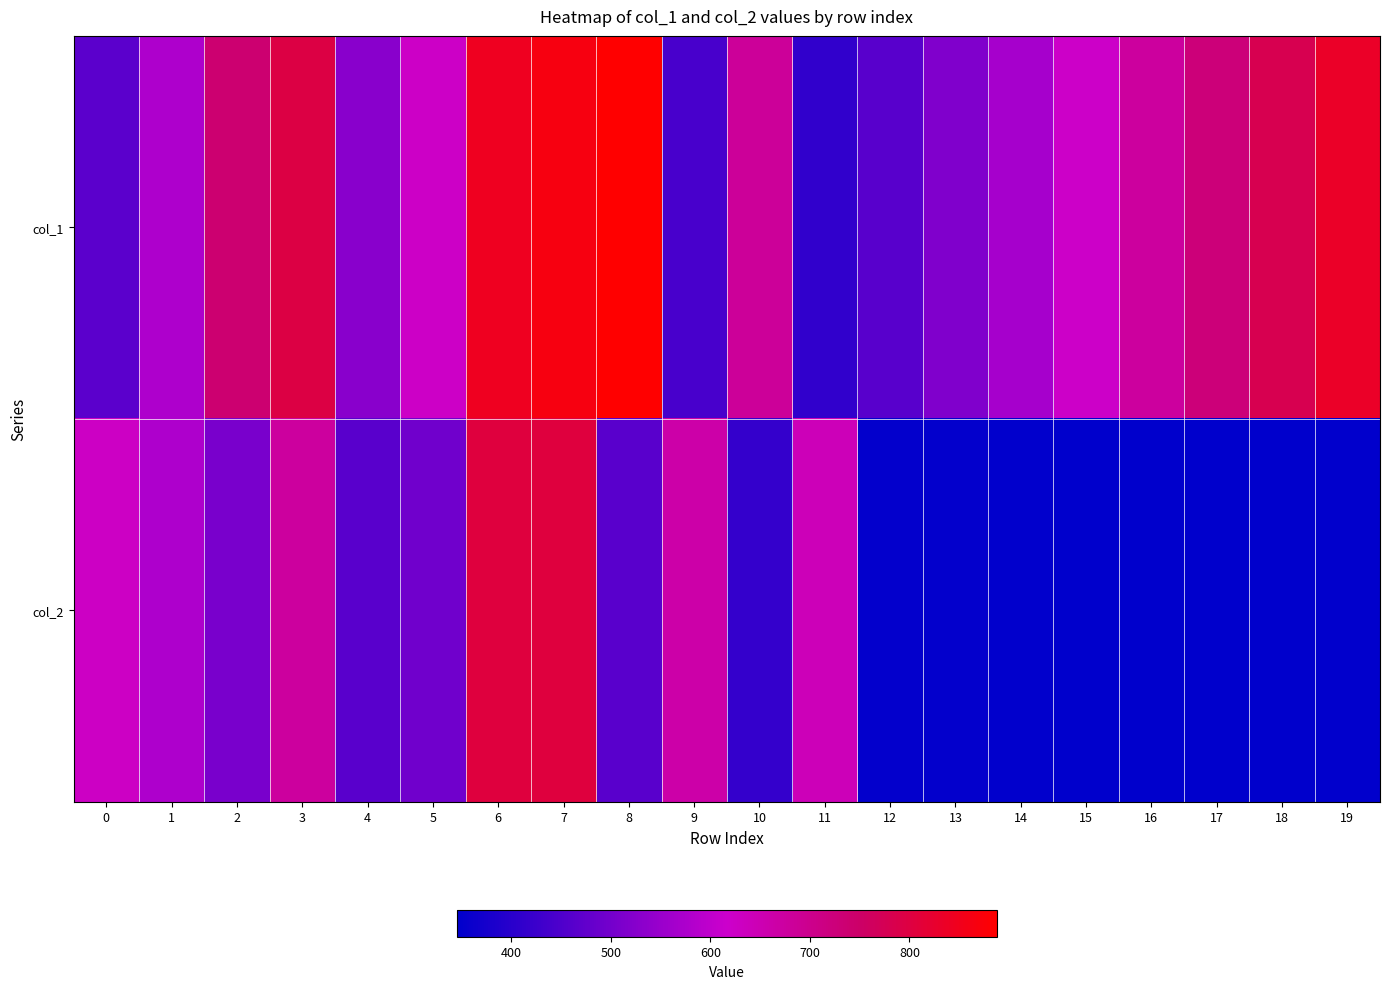

Rank the series by their maximum value, from lowest to highest.

col_2, col_1